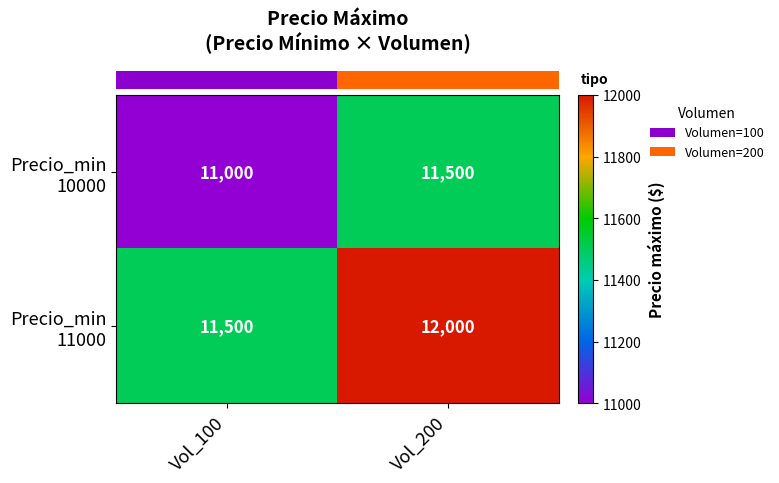

What is the difference between the highest and lowest values at Vol_200?

500